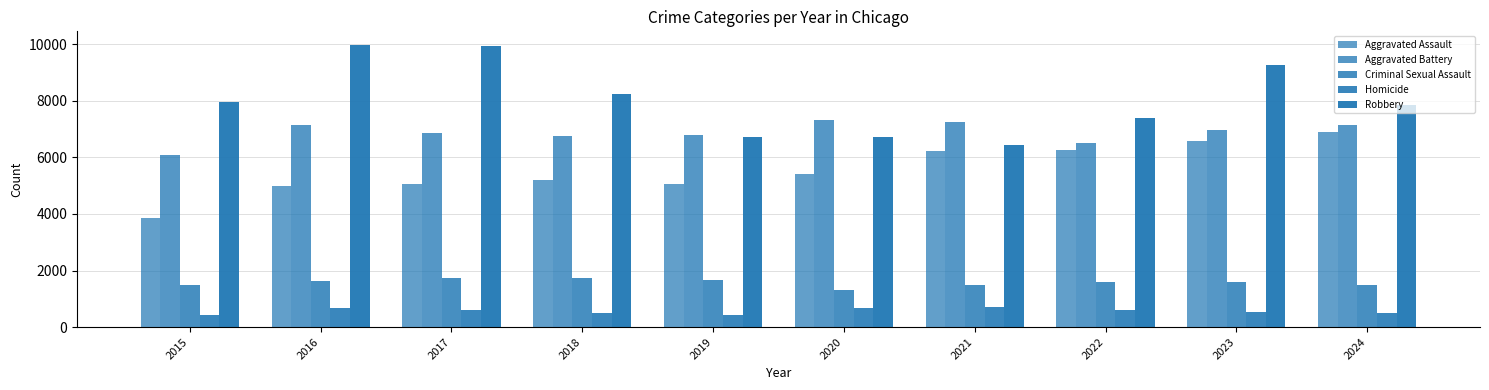

Reading left to right, extract all data points from this chart.

Aggravated Assault: 3873	4990	5049	5216	5067	5414	6217	6259	6594	6895
Aggravated Battery: 6094	7137	6868	6755	6803	7333	7258	6514	6966	7140
Criminal Sexual Assault: 1496	1646	1742	1752	1676	1296	1484	1605	1606	1476
Homicide: 431	672	604	507	440	681	701	619	545	509
Robbery: 7959	9959	9926	8238	6722	6706	6428	7376	9260	7846